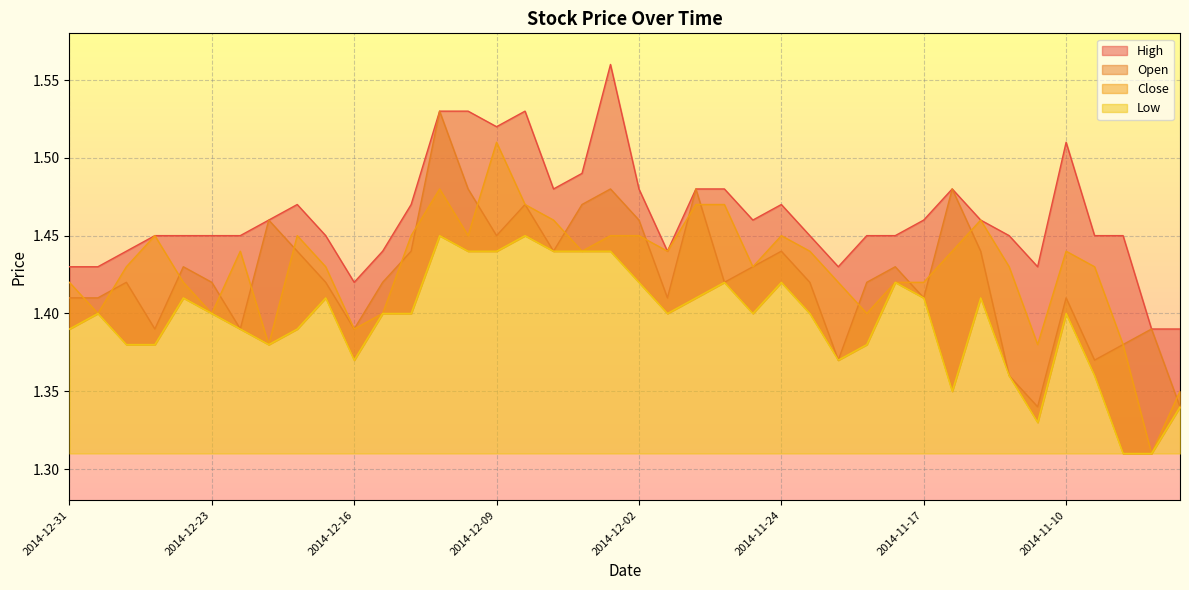

What is the value of the Close point at the 5th from the left?

1.4